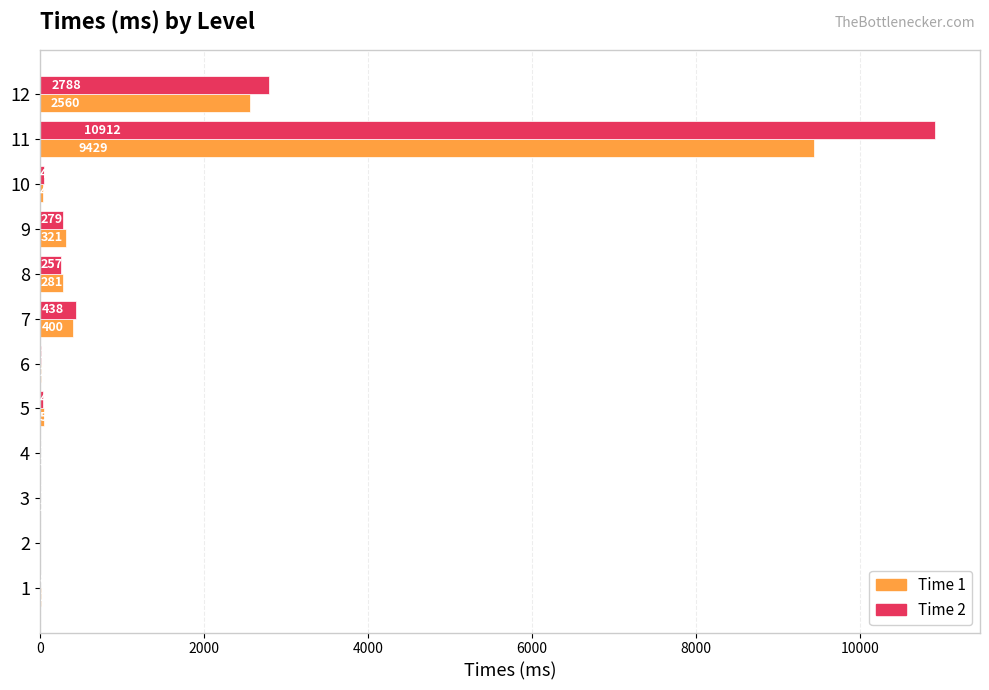

Which category has the highest value across all series?

11